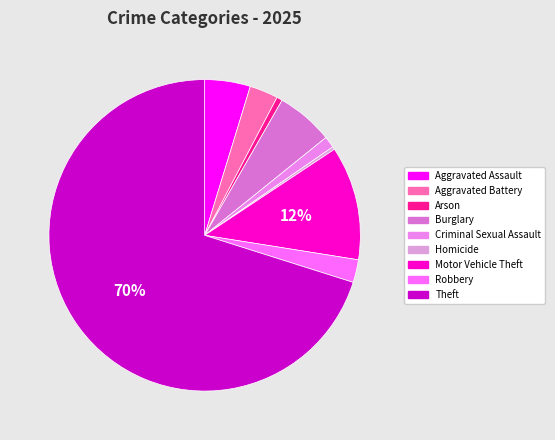

What percentage is the Aggravated Assault slice, to the nearest percent?

5%